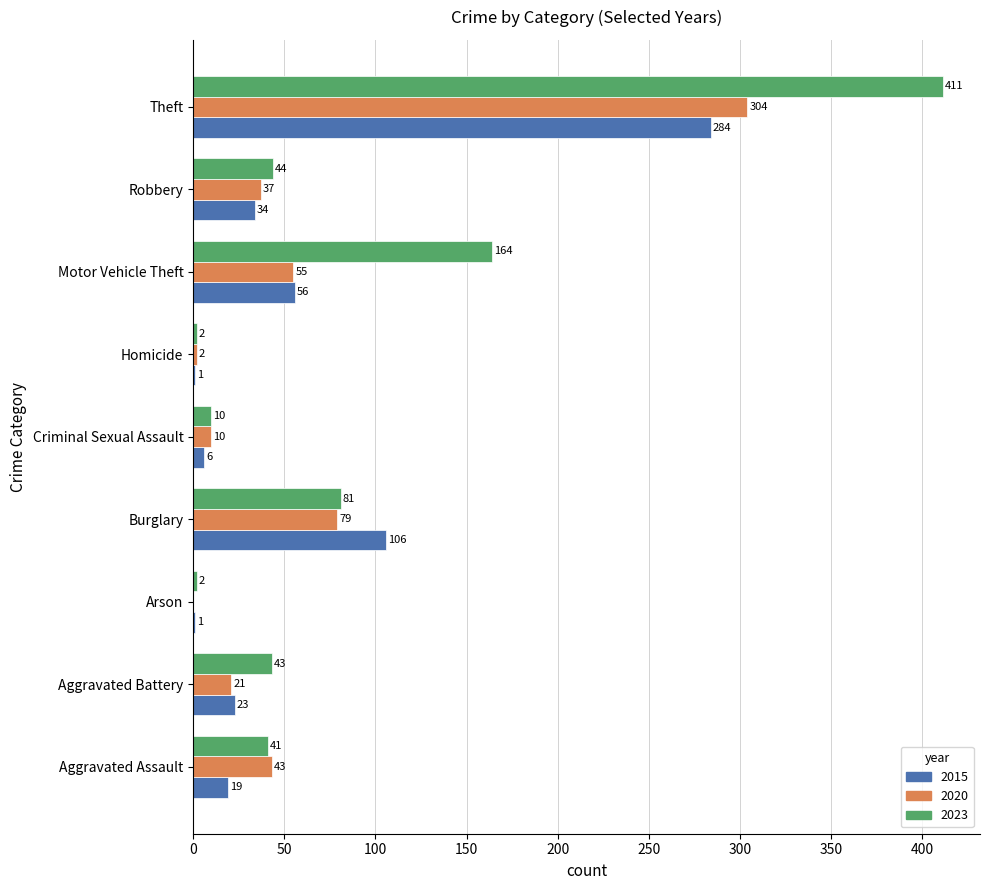

Is the value of 2023 at Aggravated Battery greater than the value of 2020 at Theft?

No